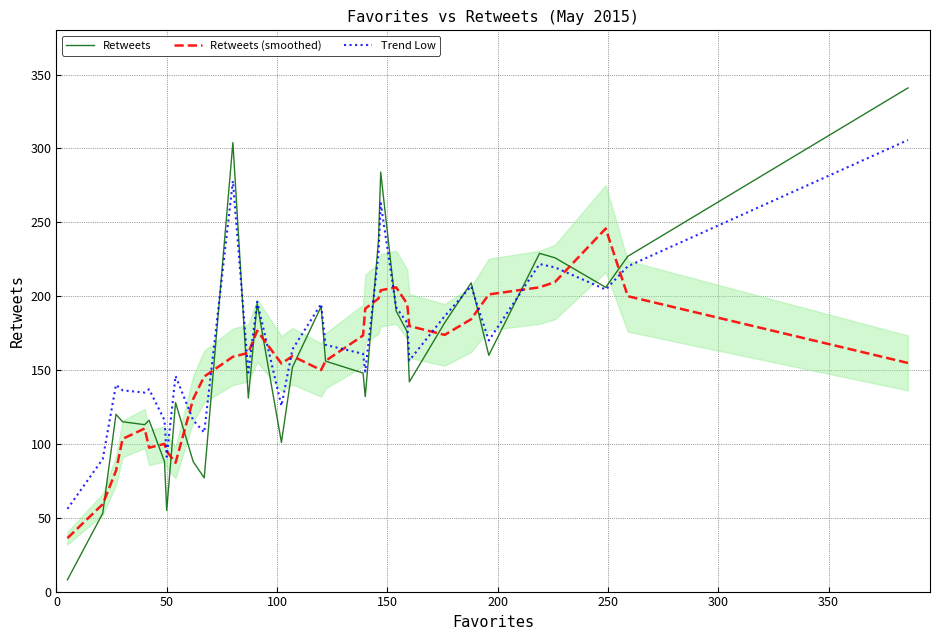

What is the lowest value of the Retweets series?

8.0